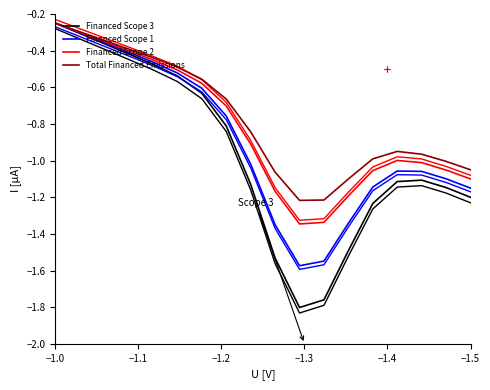

Rank the series by their maximum value, from highest to lowest.

Total Financed Emissions, Financed Scope 2, Financed Scope 1, Financed Scope 3